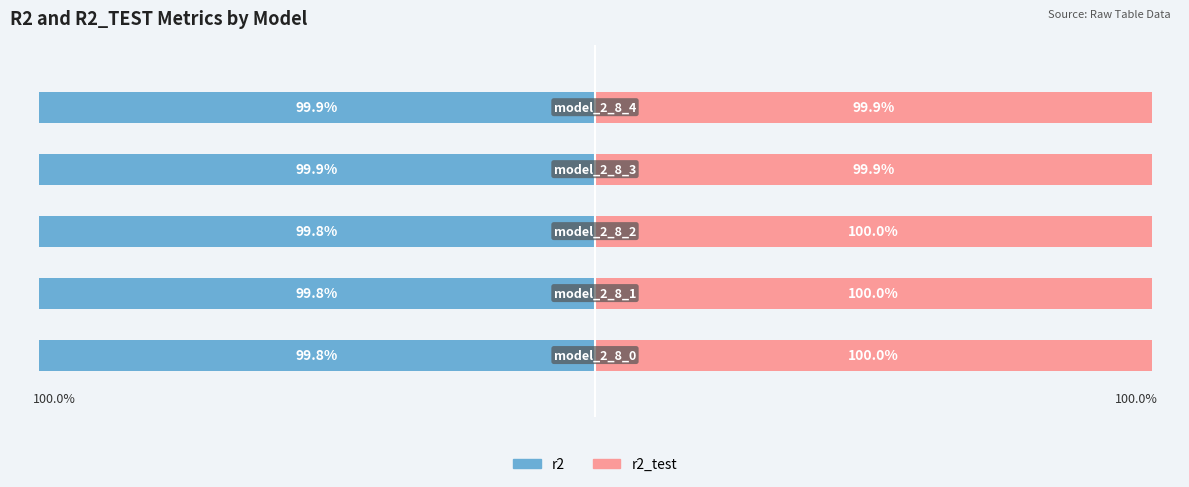

The r2 series shows -179.3 at 4. True or false?

False